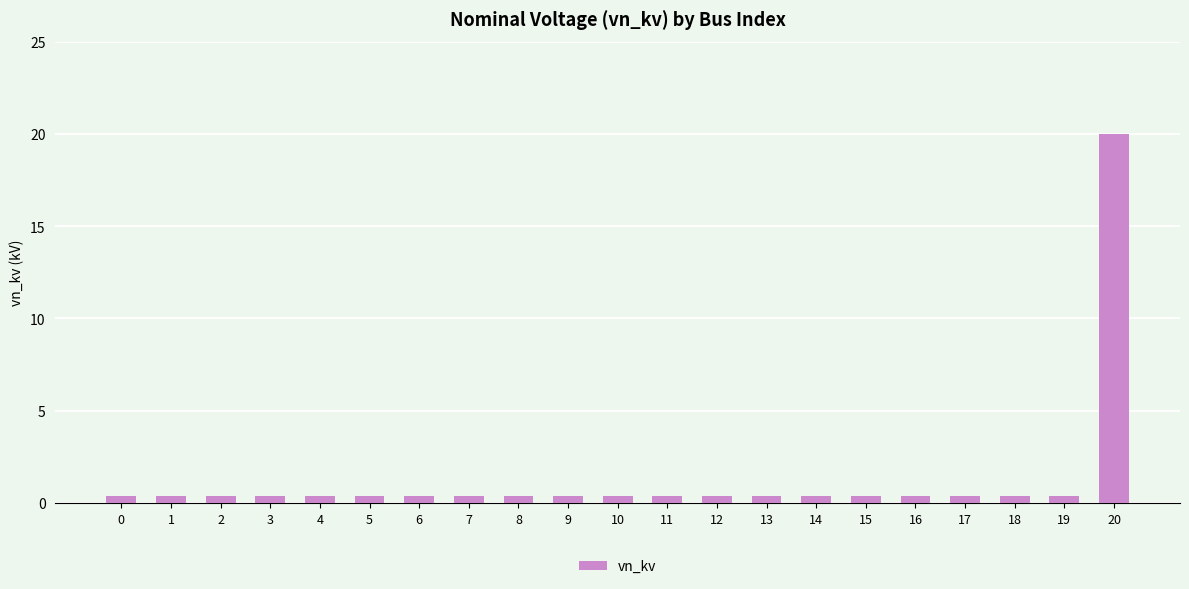

What is the value of the 2nd bar from the left?

0.4